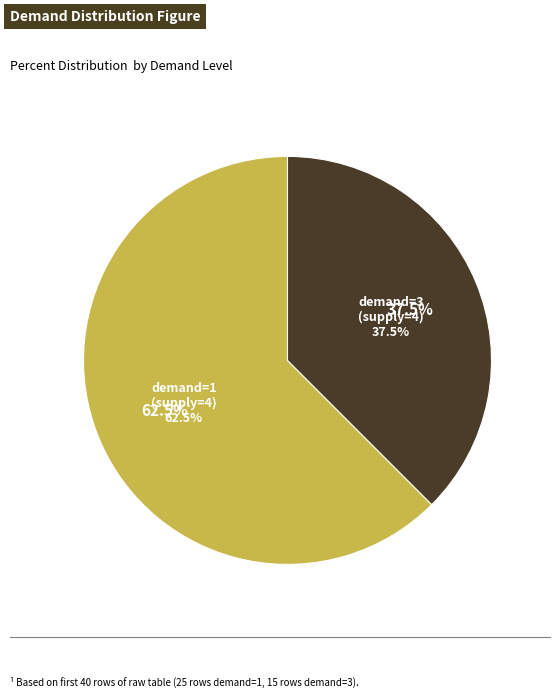

Between demand=3 and demand=2, which is larger?

demand=3